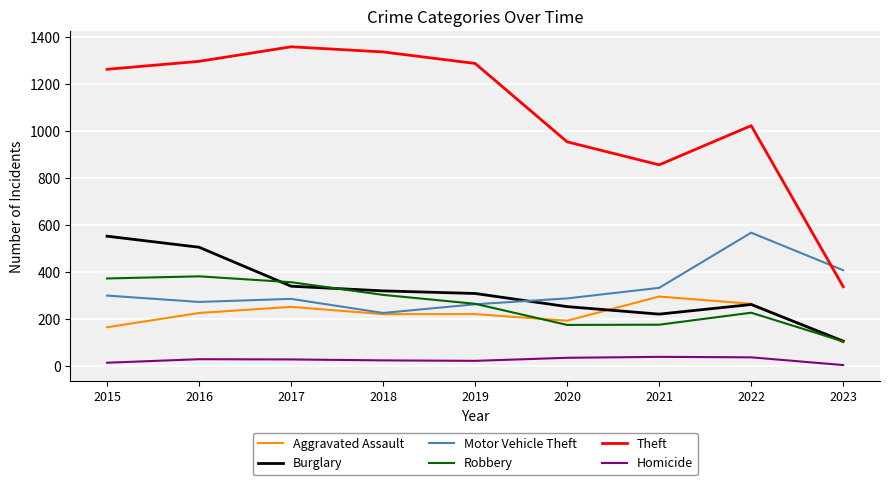

What is the difference between the Aggravated Assault values at 2020 and 2023?

92